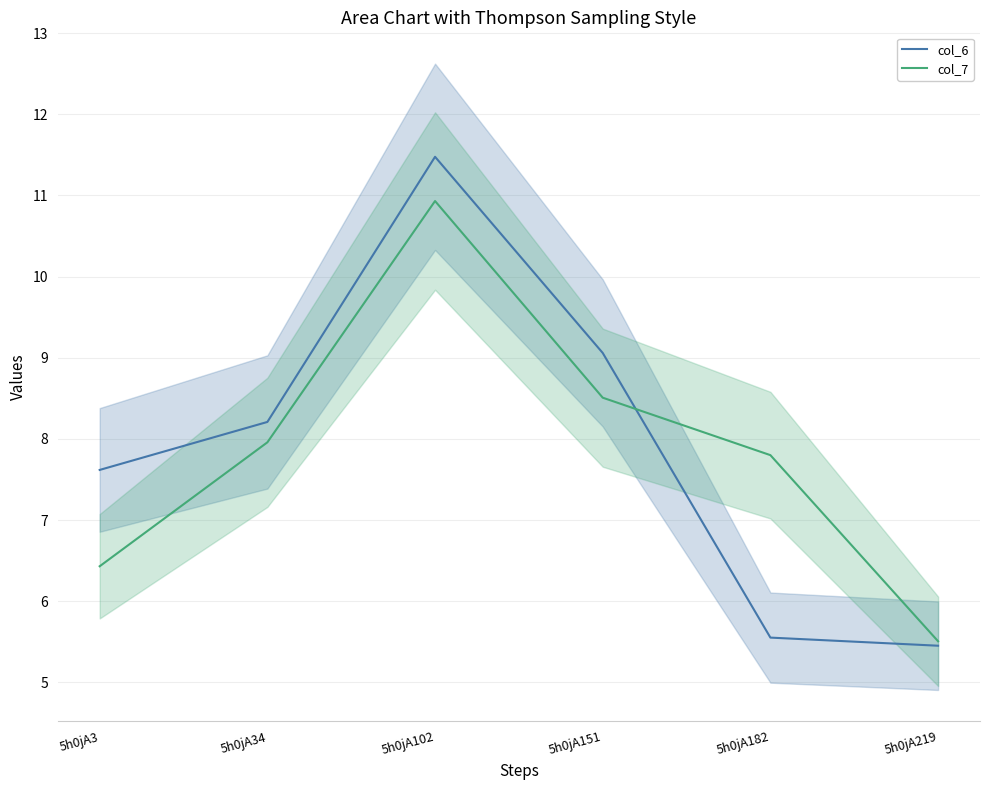

Reading left to right, transcribe all the data shown in this chart.

col_6: 5h0jA3=7.6	5h0jA34=8.2	5h0jA102=11.5	5h0jA151=9.1	5h0jA182=5.6	5h0jA219=5.5
col_7: 5h0jA3=6.4	5h0jA34=8.0	5h0jA102=10.9	5h0jA151=8.5	5h0jA182=7.8	5h0jA219=5.5